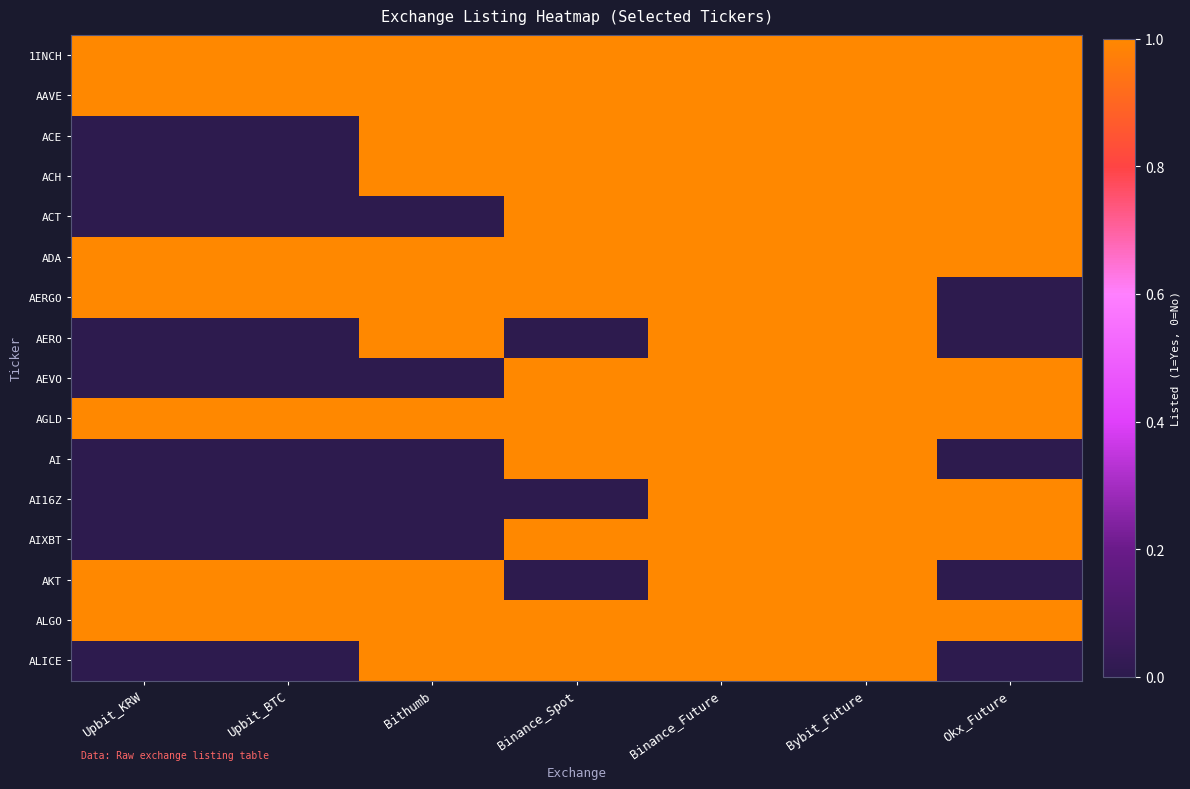

What is the total value across all series at Bithumb?

11